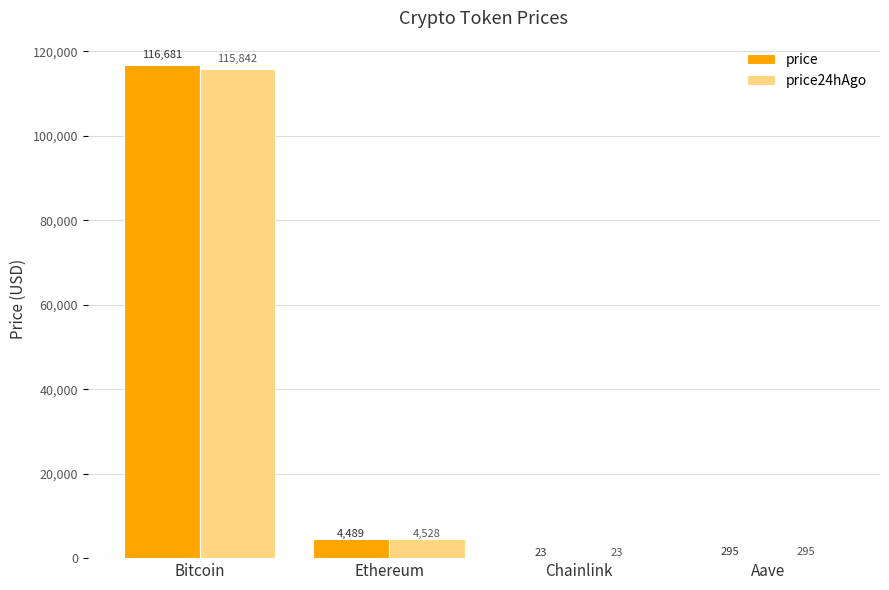

What are all the series names shown in the legend?

price, price24hAgo